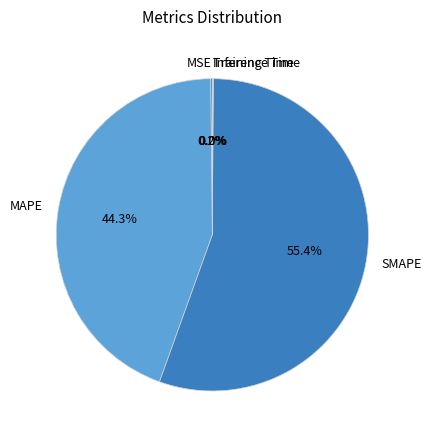

Which has a higher value, SMAPE or MAPE?

SMAPE